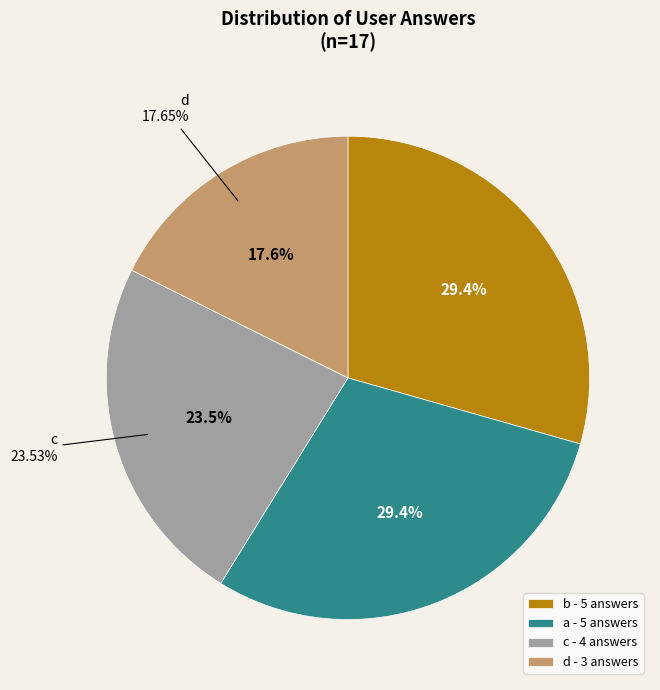

Count the number of slices in the pie.

4